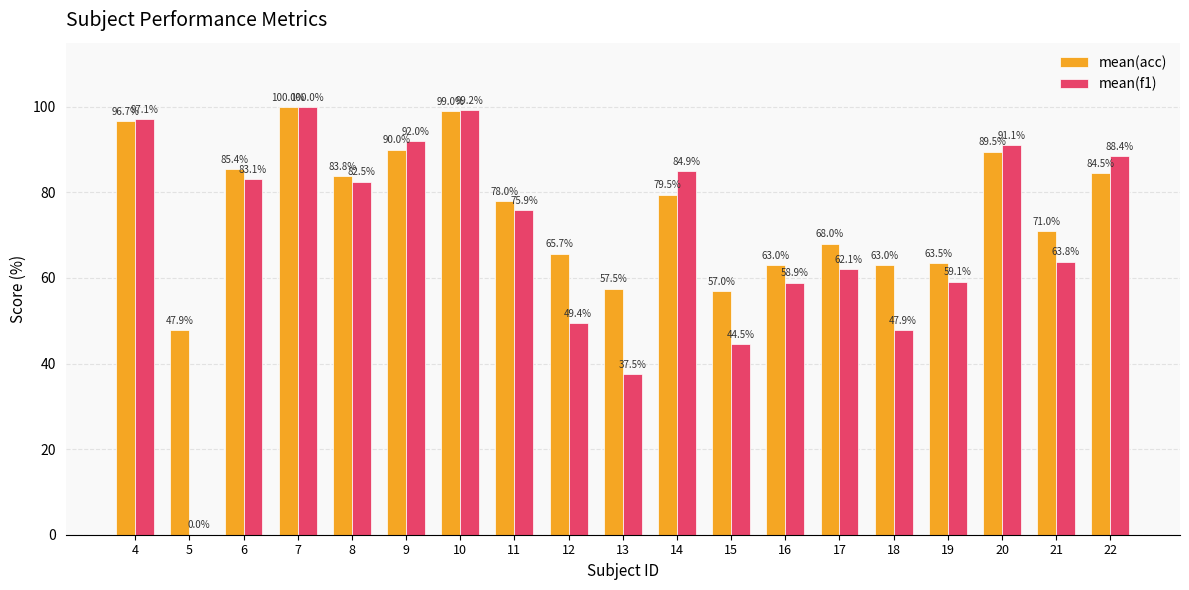

Which series changed the most between 12 and 21?

mean(f1)